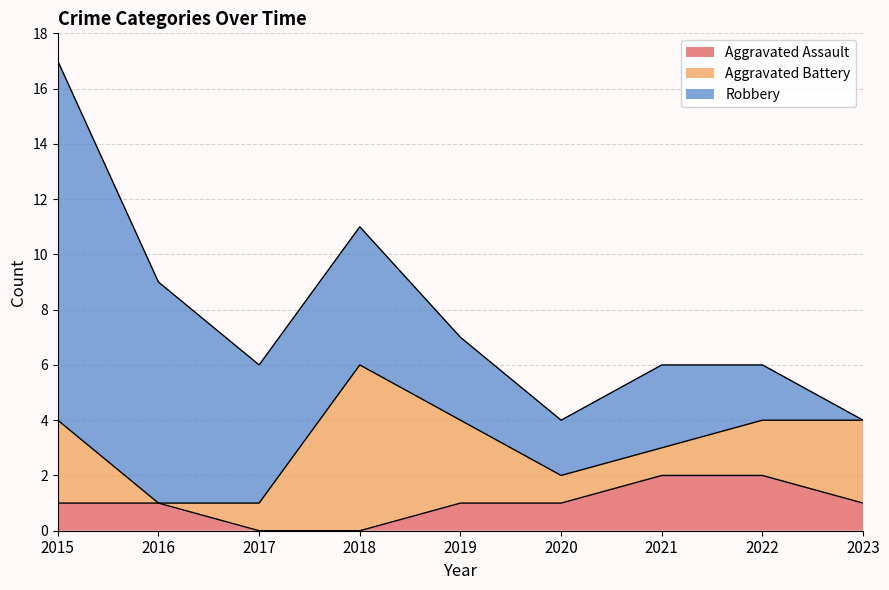

The Aggravated Assault series shows 0 at 2017. True or false?

True